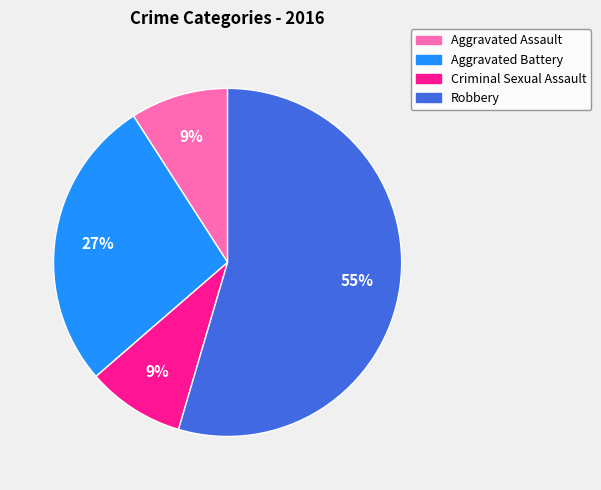

What is the majority slice?

Robbery